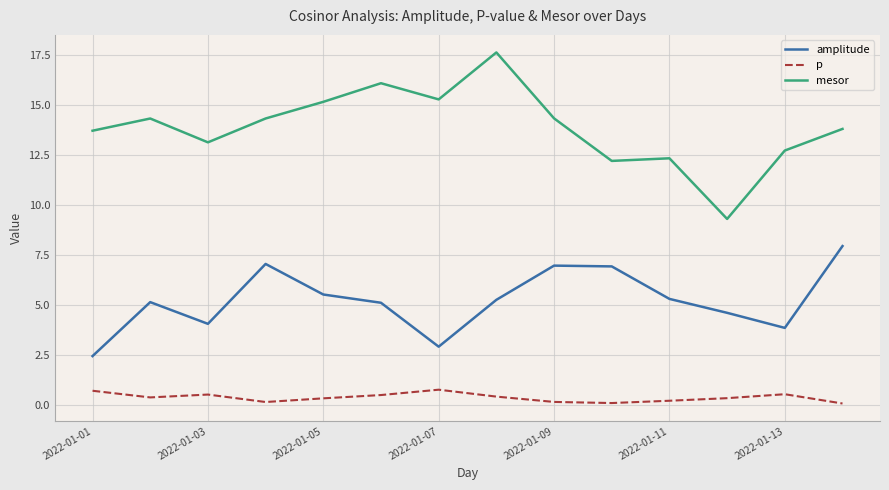

What is the minimum value shown in the chart?

0.1